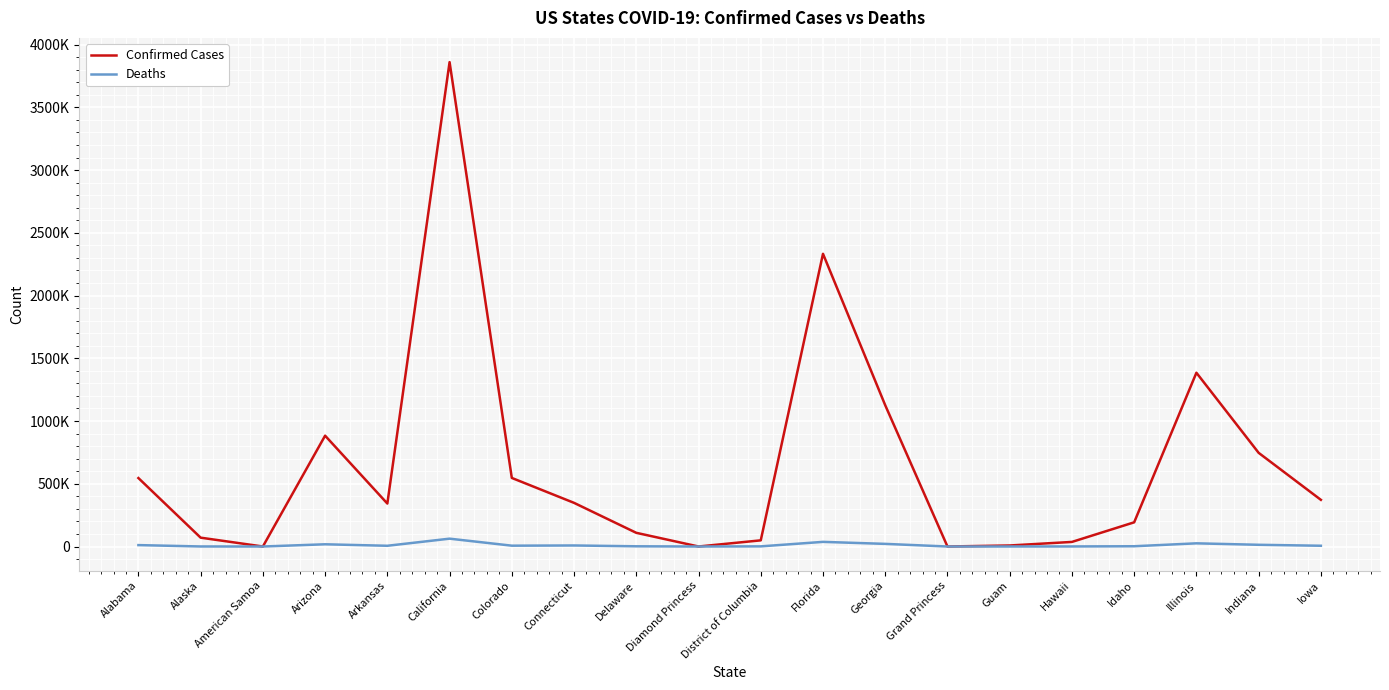

What is the maximum value for Deaths?

62550